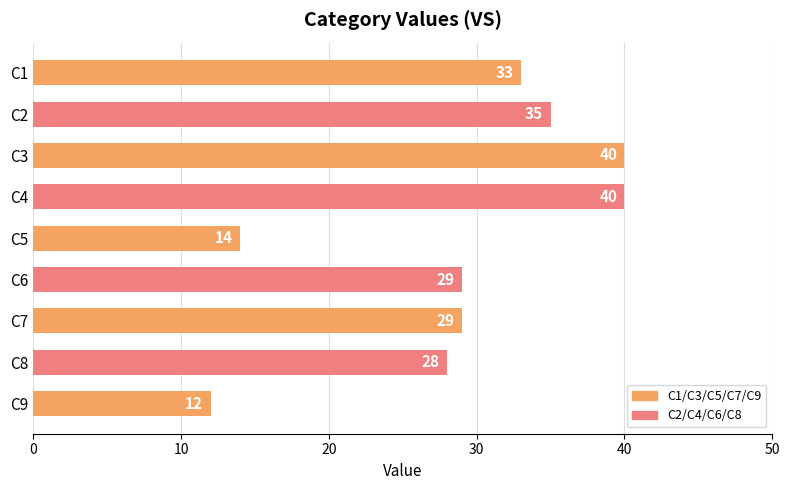

Count the number of categories in the chart.

9